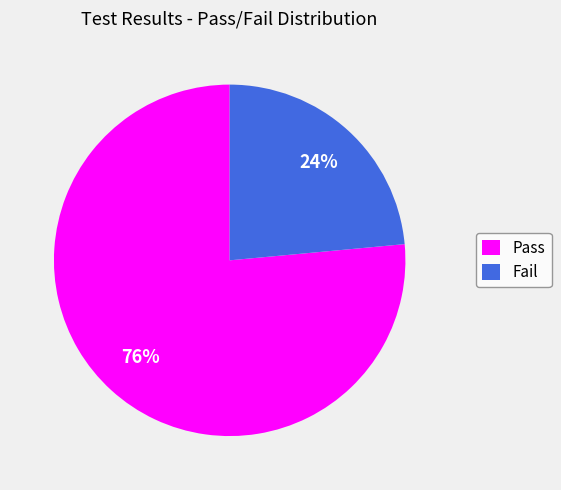

To the nearest percent, what percentage of the pie is Fail?

24%